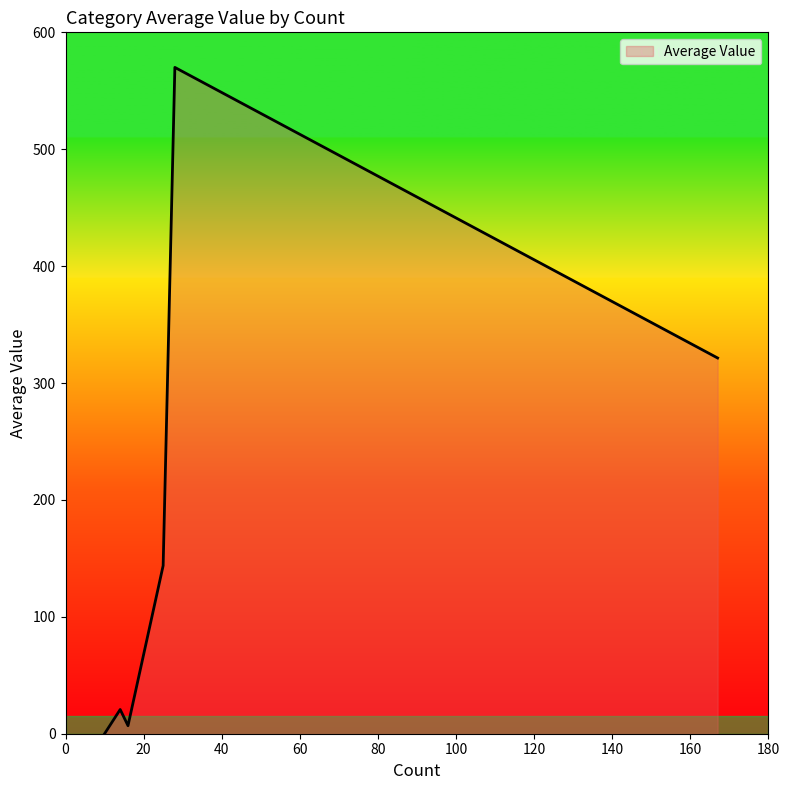

How many interior local peaks (higher than both neighbors) does the data have?

2